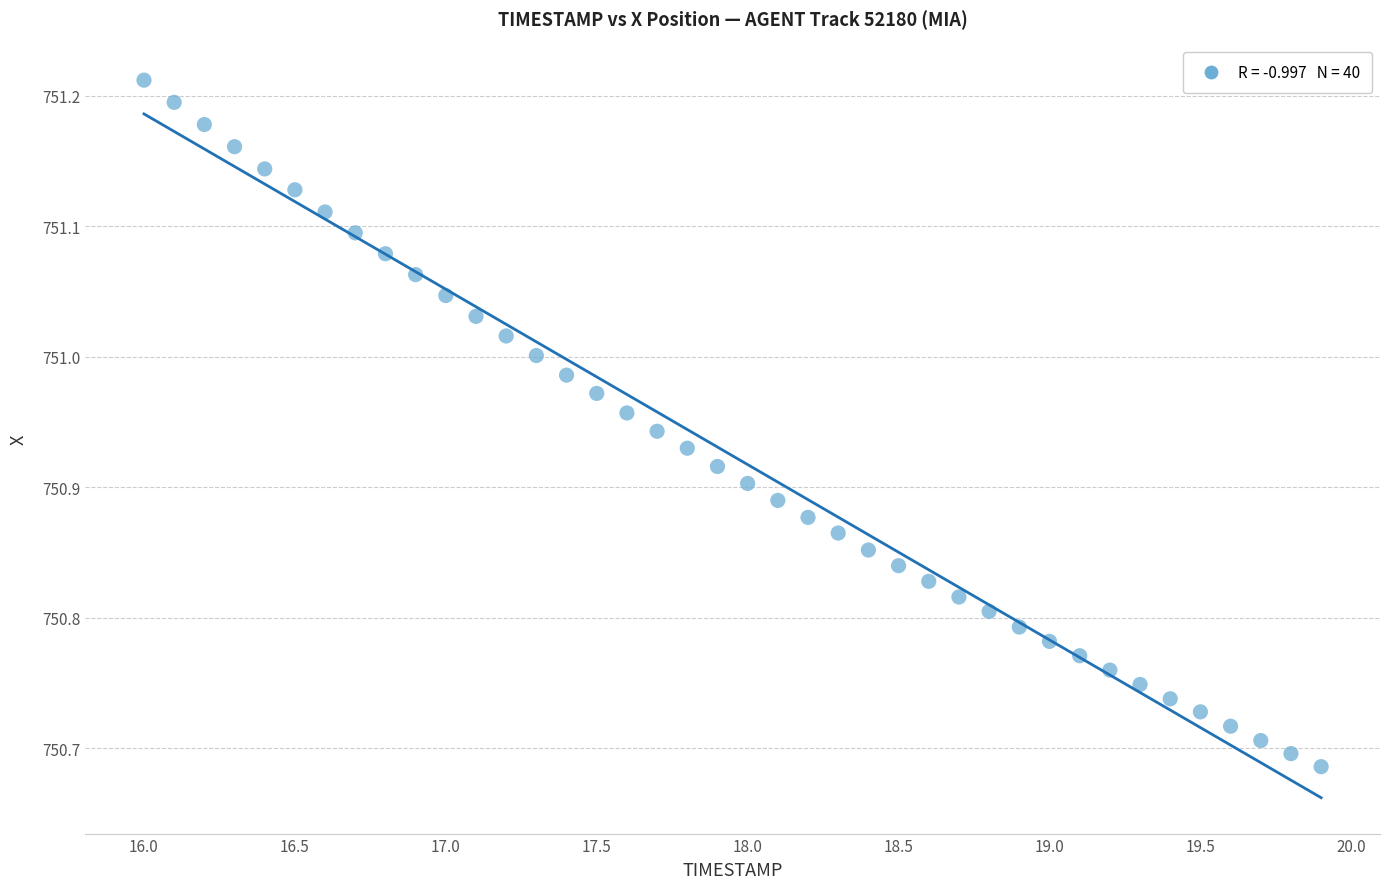

What is the range of Y values (max minus min)?

0.5